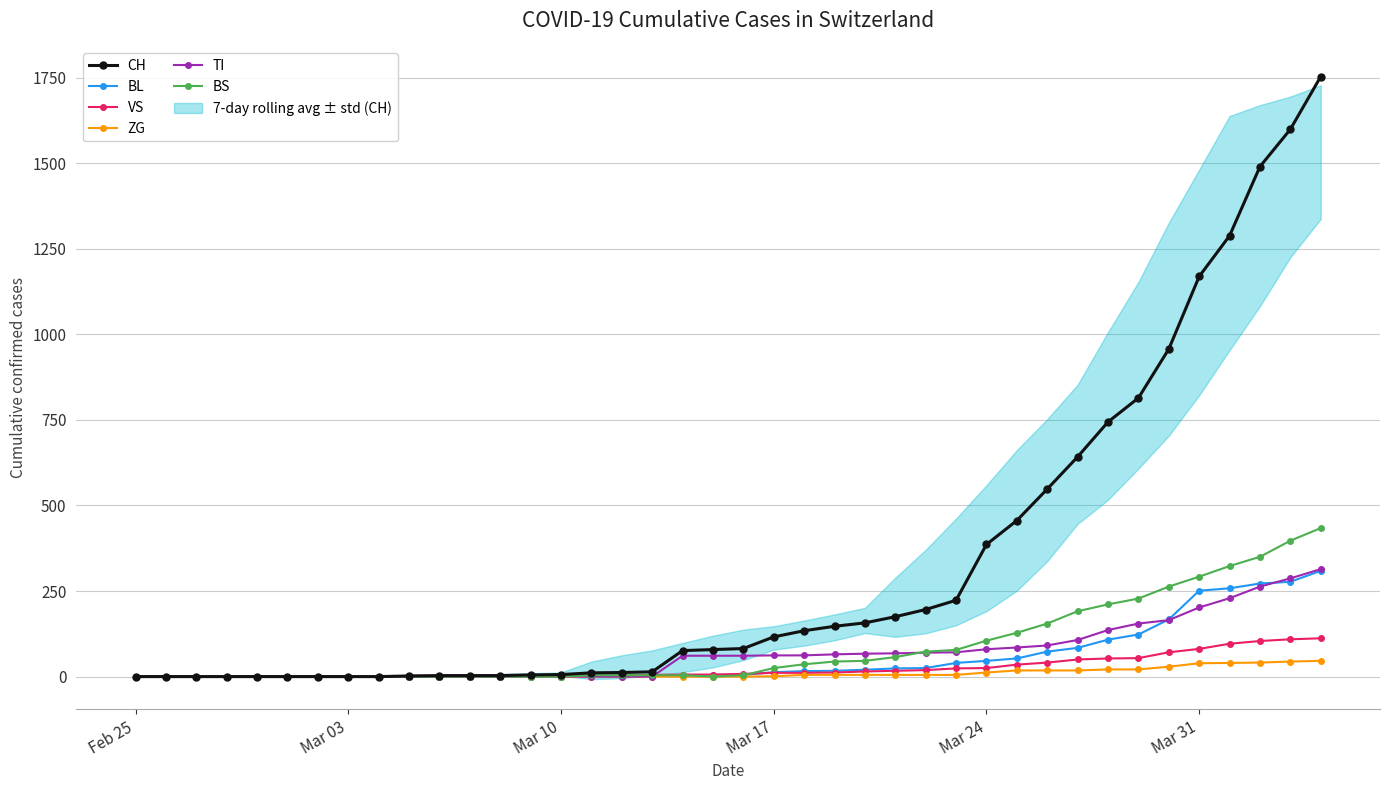

True or false: VS and ZG cross at least once.

False